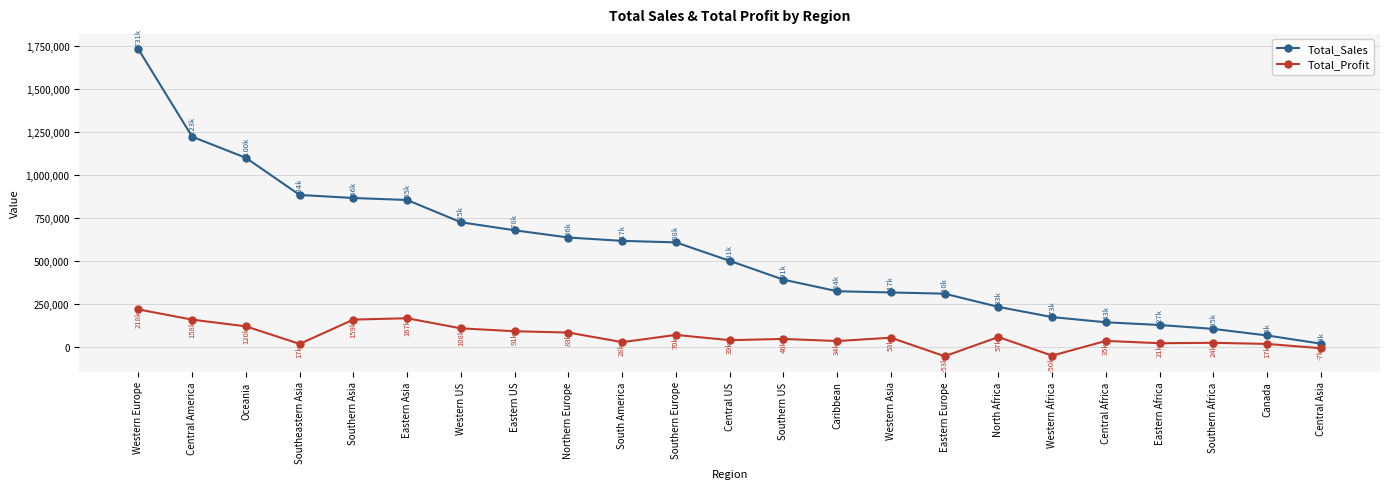

The value of Total_Profit at Western US is 108418.4. True or false?

True